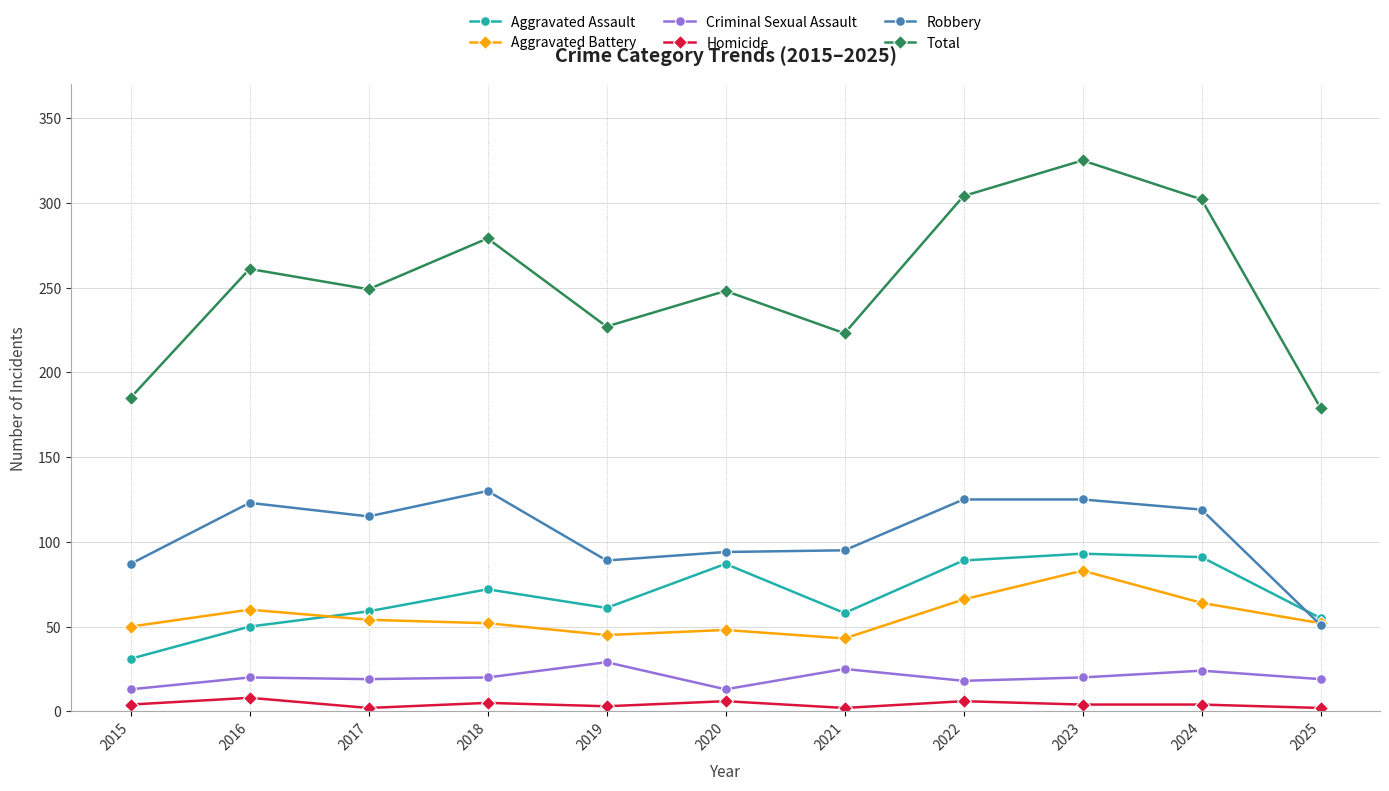

What is the sum of the Robbery values at 2020 and 2017?

209